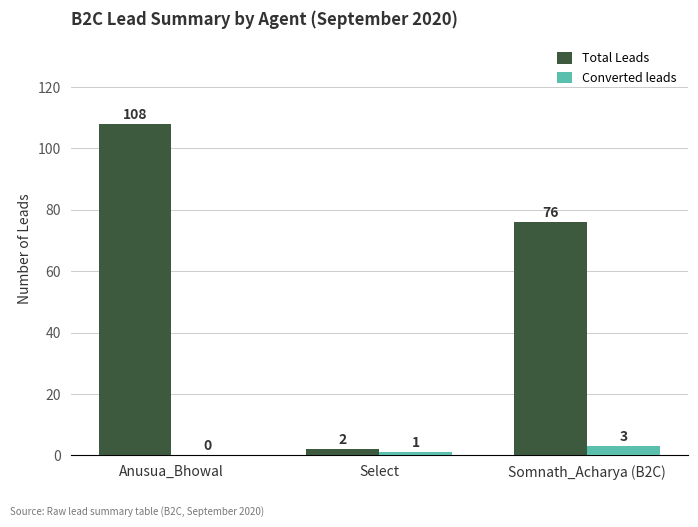

What are all the series names shown in the legend?

Total Leads, Converted leads